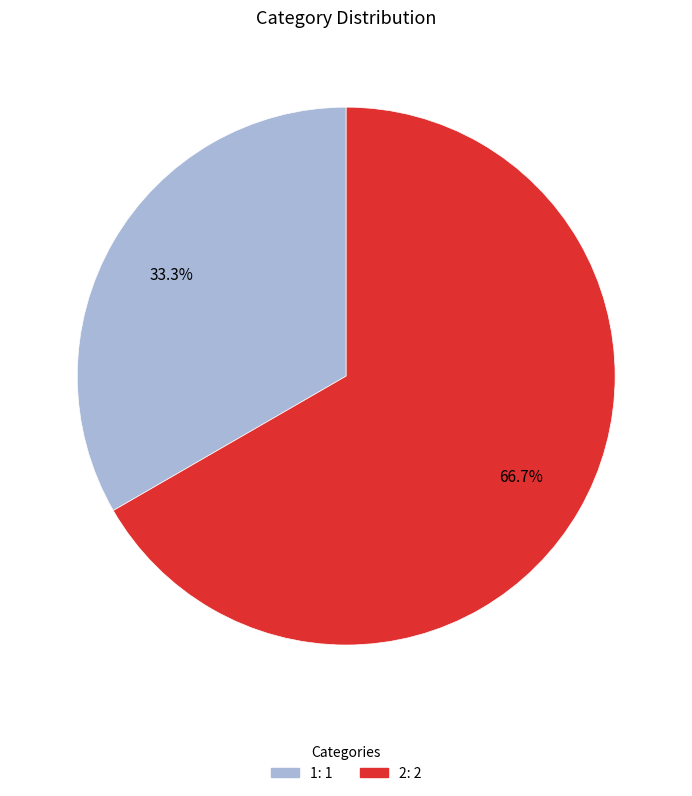

Between 2 and 1, which is larger?

2